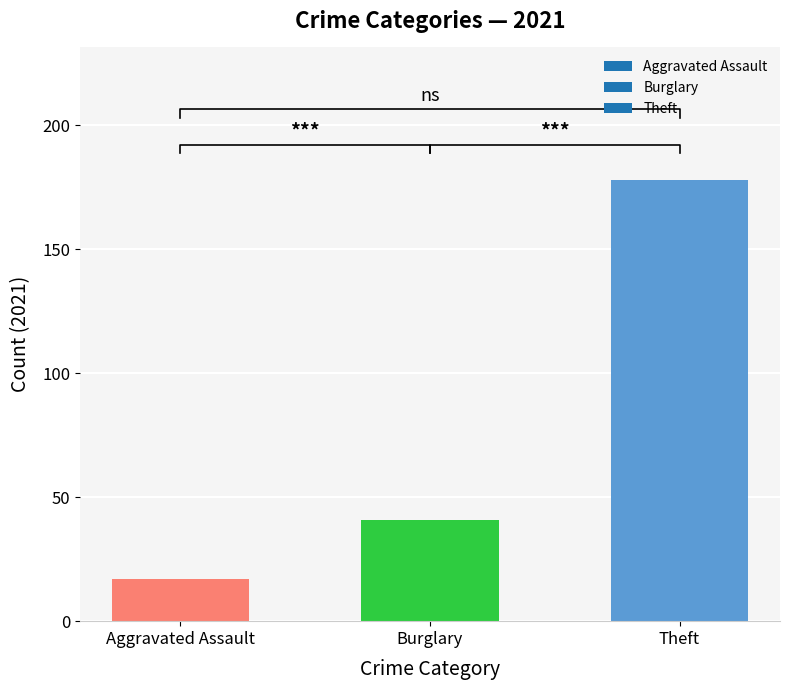

Which series has the widest spread of values?

Theft